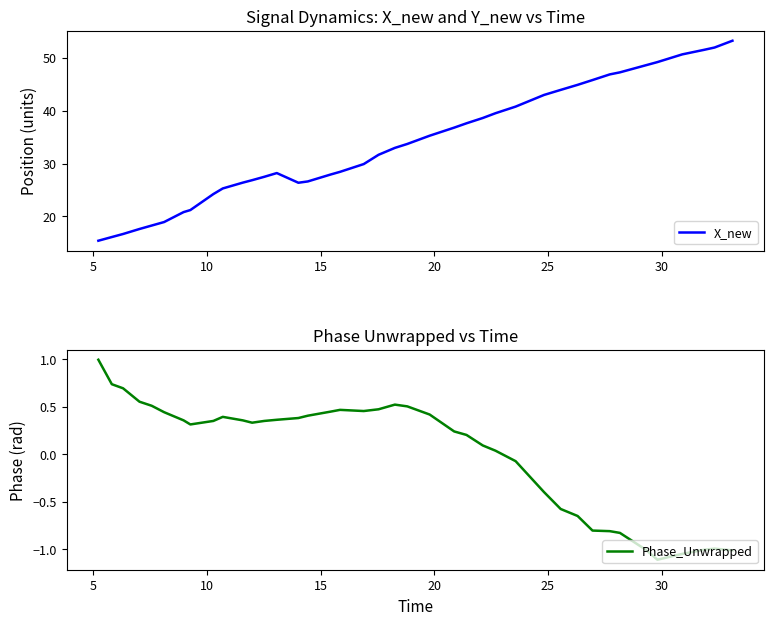

What are all the series names shown in the legend?

X_new, Phase_Unwrapped